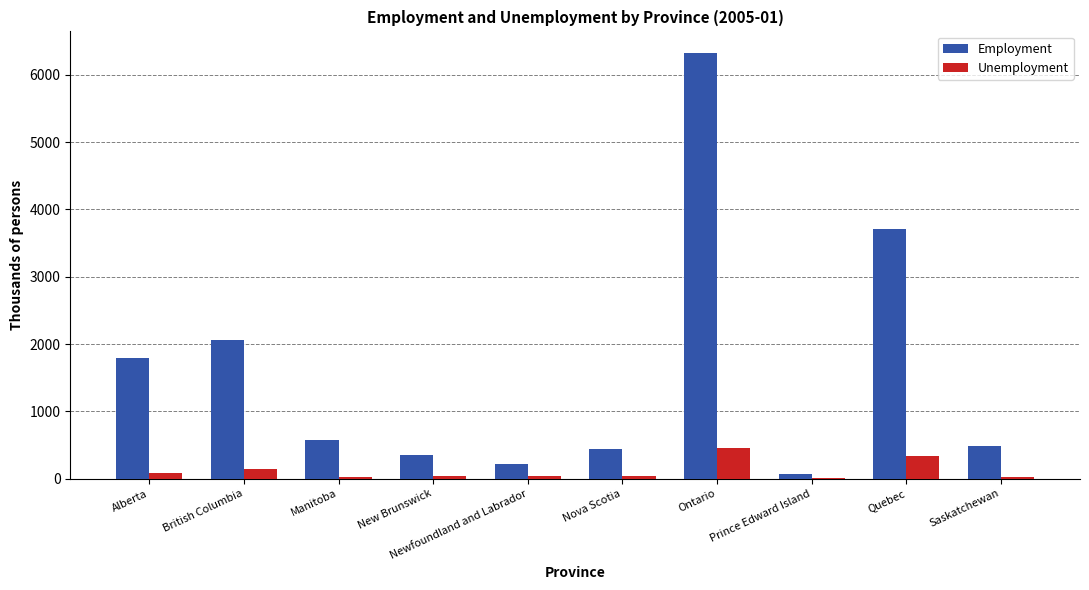

Which label corresponds to the largest value in the chart?

Ontario